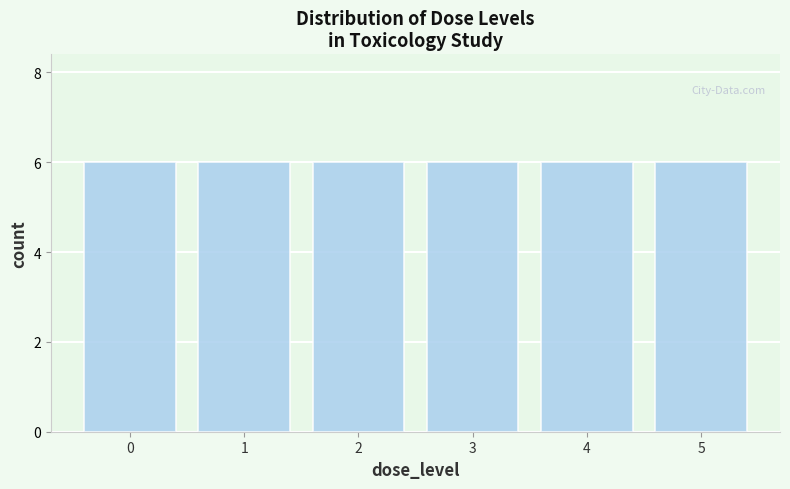

Reading left to right, list every bar in this chart as the range it spans on the x-axis followed by its height. The values are not printed on the chart, so give them approximately, as read against the axis.

-0.5 to 0.5: 6
0.5 to 1.5: 6
1.5 to 2.5: 6
2.5 to 3.5: 6
3.5 to 4.5: 6
4.5 to 5.5: 6